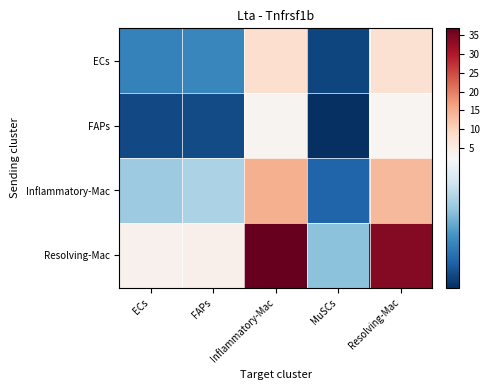

At which category is the sum across all series the highest?

Inflammatory-Mac